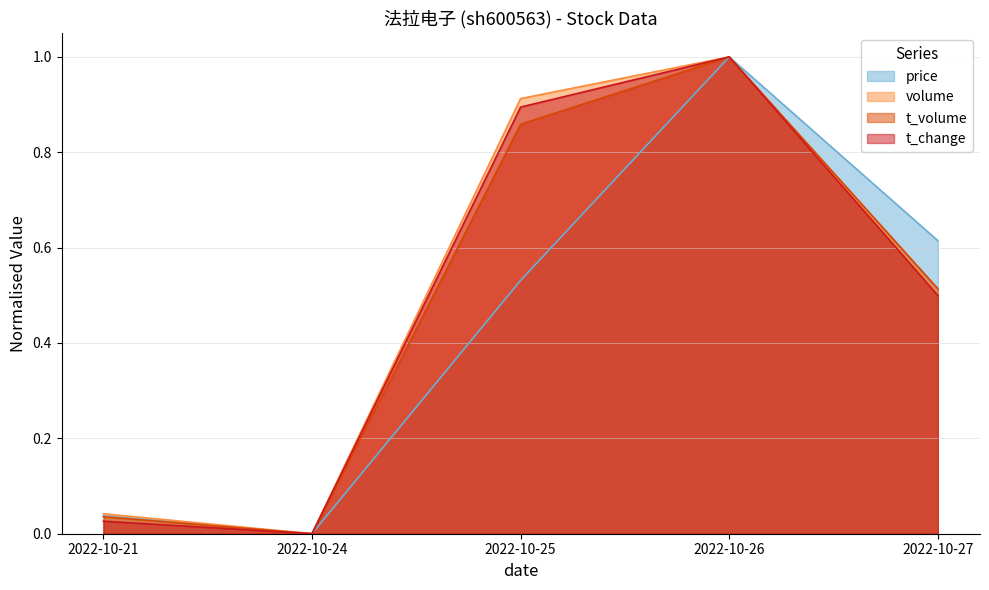

Does the chart display data point markers on the line(s)?

No